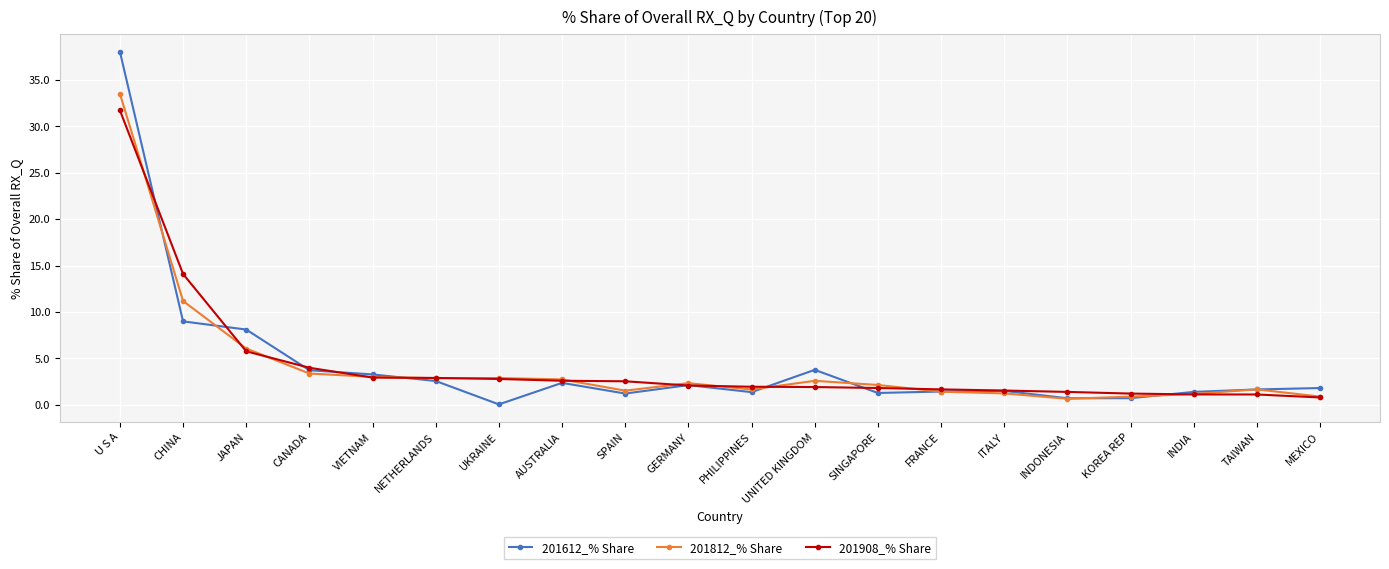

True or false: 201612_% Share has more than 2 interior local peaks.

True